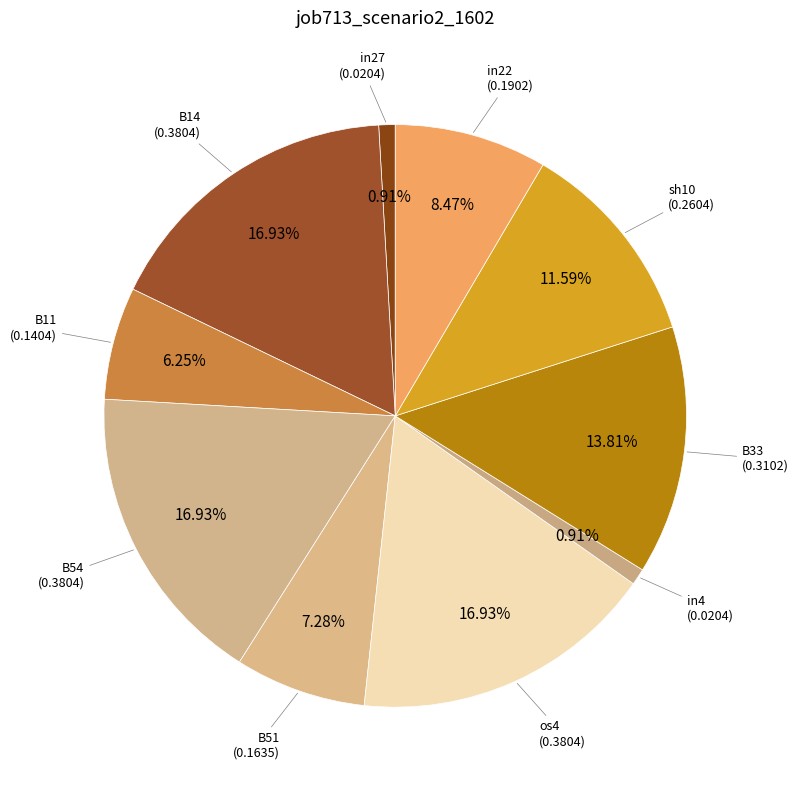

How many segments does this pie chart have?

10